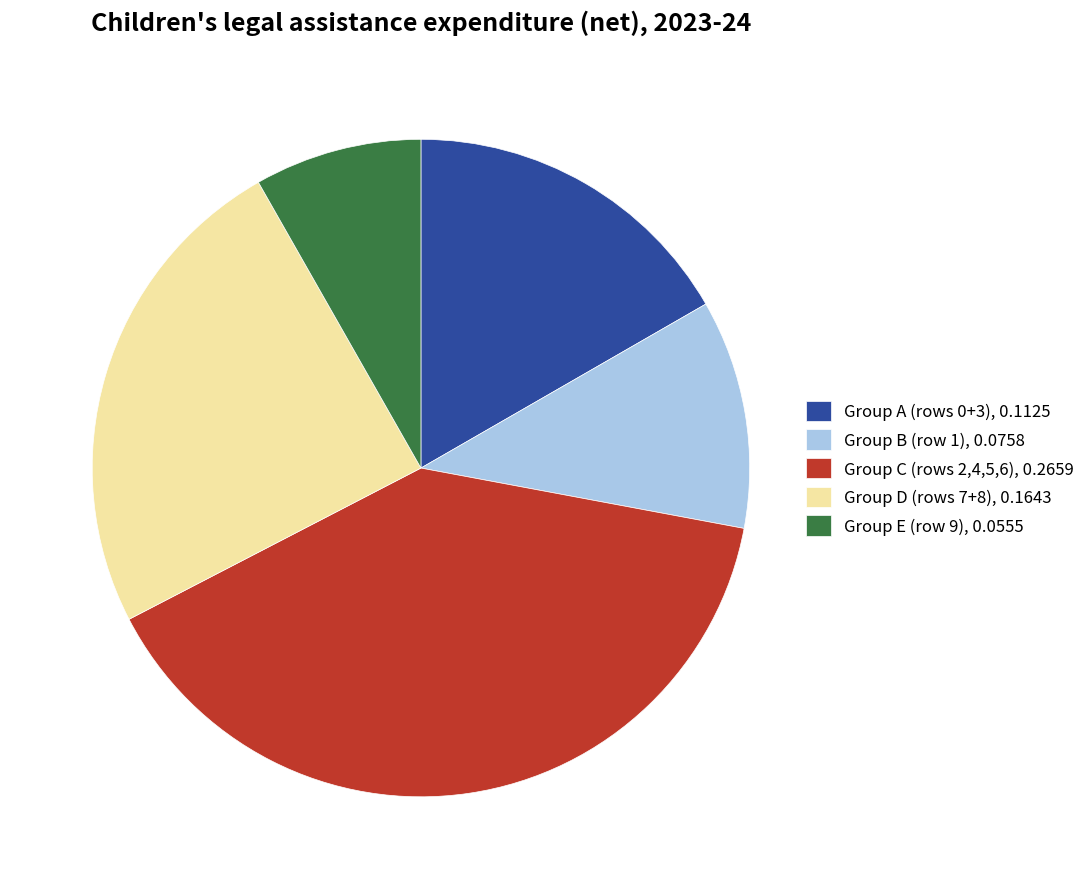

What is the smallest slice in the pie chart?

Group E (row 9), 0.0555